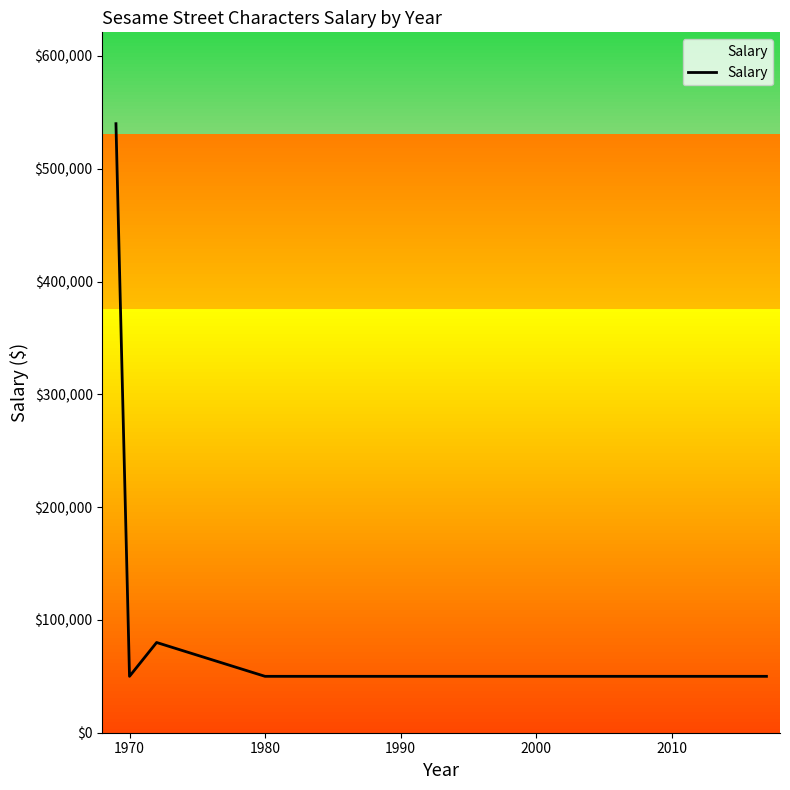

What is the sum of all values?

920000